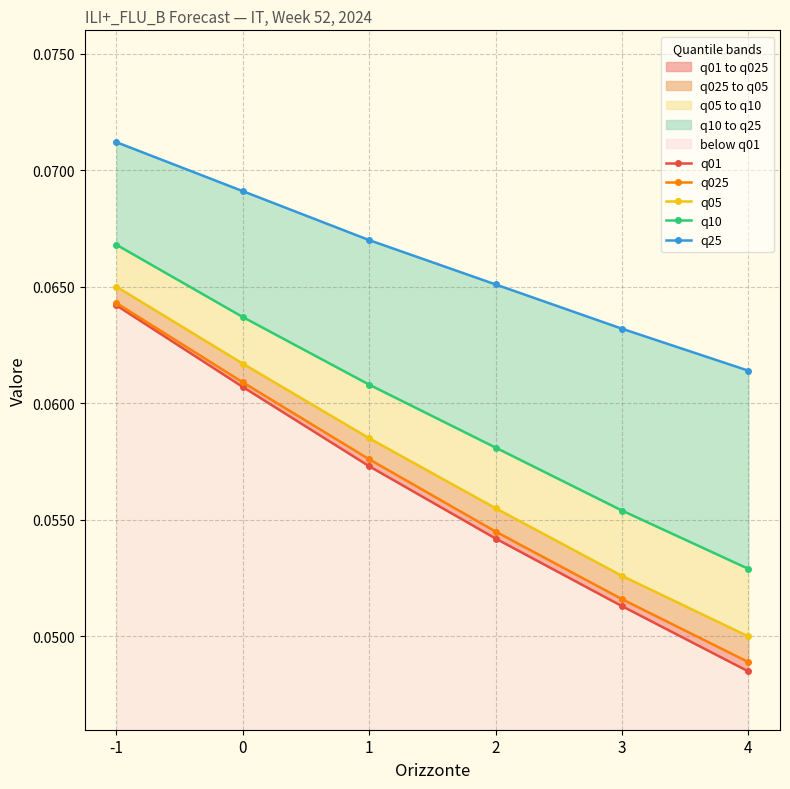

True or false: q10 has more than 2 interior local peaks.

False